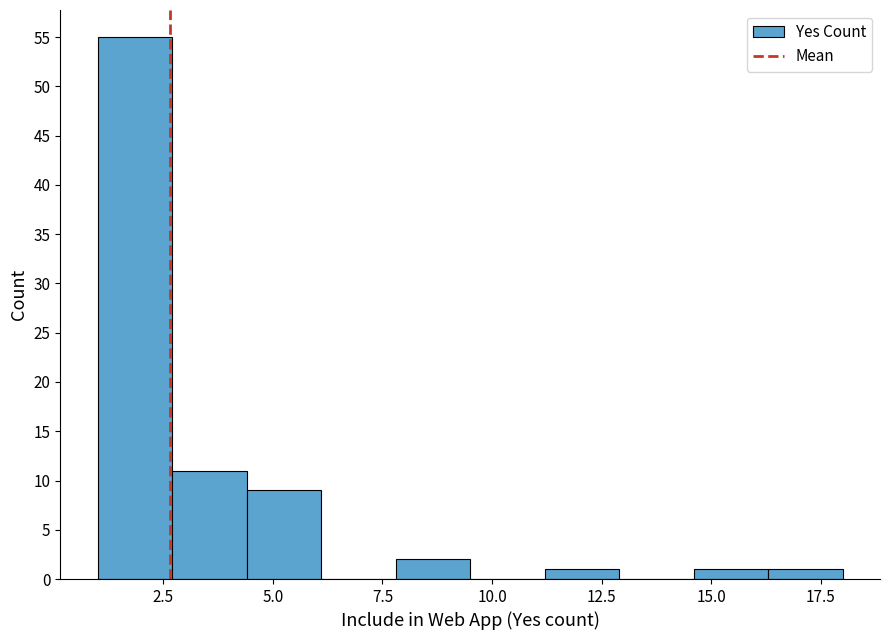

Read against the x-axis, roughly where is the centre of the tallest bar?

2.0